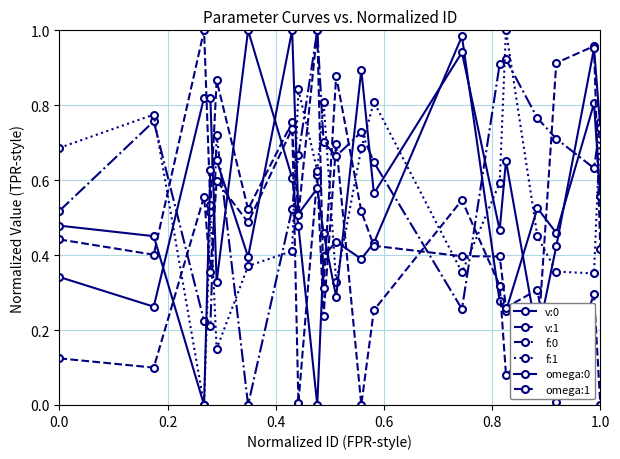

Reading right to left, list all the values displayed in this chart.

v:0: 0.6	0.8	0.5	0.5	0.3	0.3	1.0	0.4	0.4	0.4	0.4	0.0	0.5	0.6	1.0	0.3	0.8	0.8	0.3	0.3
v:1: 0.4	1.0	0.9	0.2	0.1	0.3	0.5	0.3	0.0	0.7	0.2	0.6	0.0	0.8	0.5	0.9	0.5	1.0	0.4	0.4
f:0: 0.8	0.6	0.7	0.8	0.9	0.9	0.3	0.6	0.7	0.7	0.7	1.0	0.7	0.5	0.0	0.7	0.2	0.2	0.8	0.5
f:1: 0.8	0.4	0.4	0.4	1.0	0.6	0.4	0.8	0.7	0.3	0.8	0.6	0.8	0.4	0.4	0.1	0.5	0.0	0.8	0.7
omega:0: 0.7	1.0	0.4	0.2	0.7	0.5	0.9	0.6	0.9	0.3	0.5	0.6	0.5	1.0	0.4	0.7	0.6	0.0	0.5	0.5
omega:1: 0.0	0.3	0.0	0.3	0.3	0.4	0.4	0.4	0.5	0.9	0.3	1.0	0.5	0.7	0.5	0.6	0.4	0.6	0.1	0.1